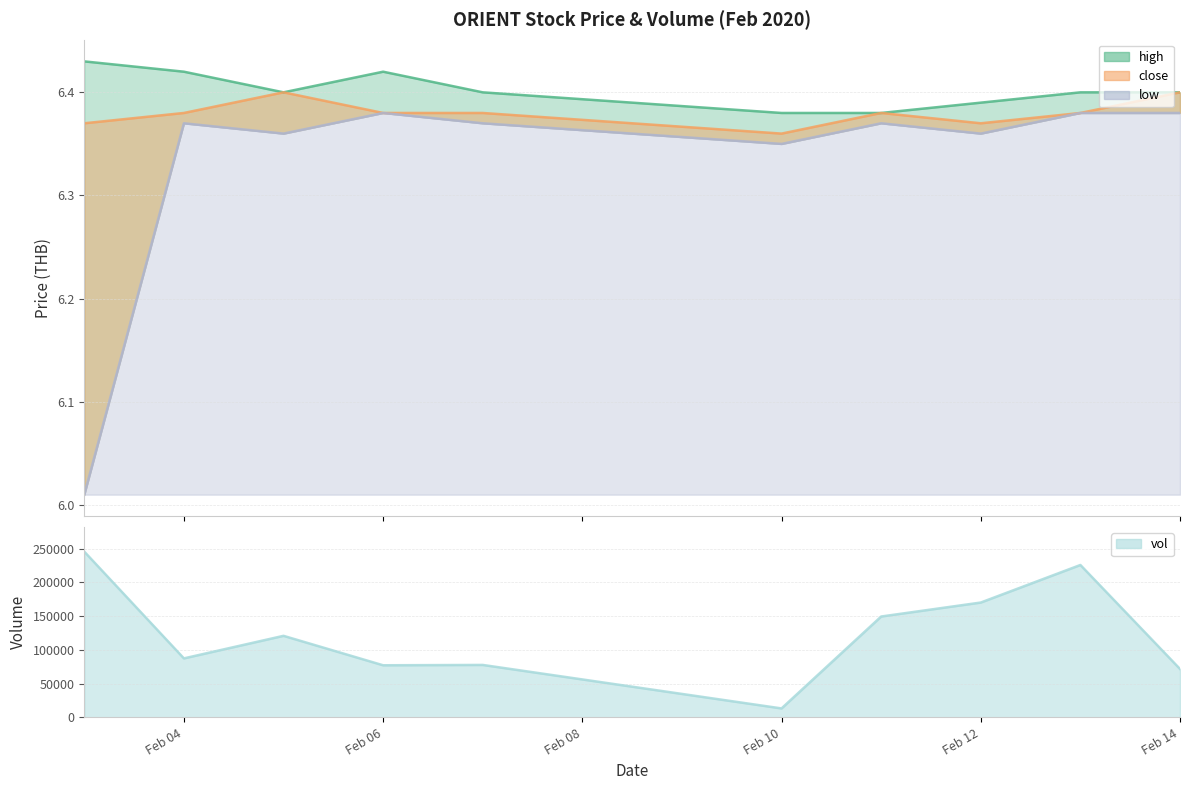

The value of vol at Feb 12 is 112722. True or false?

False